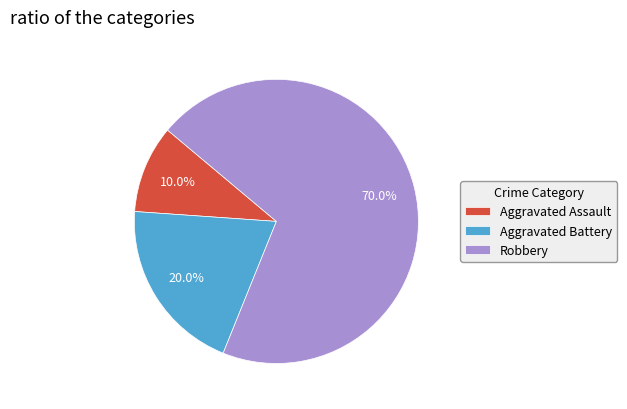

How many slices are in this pie chart?

3